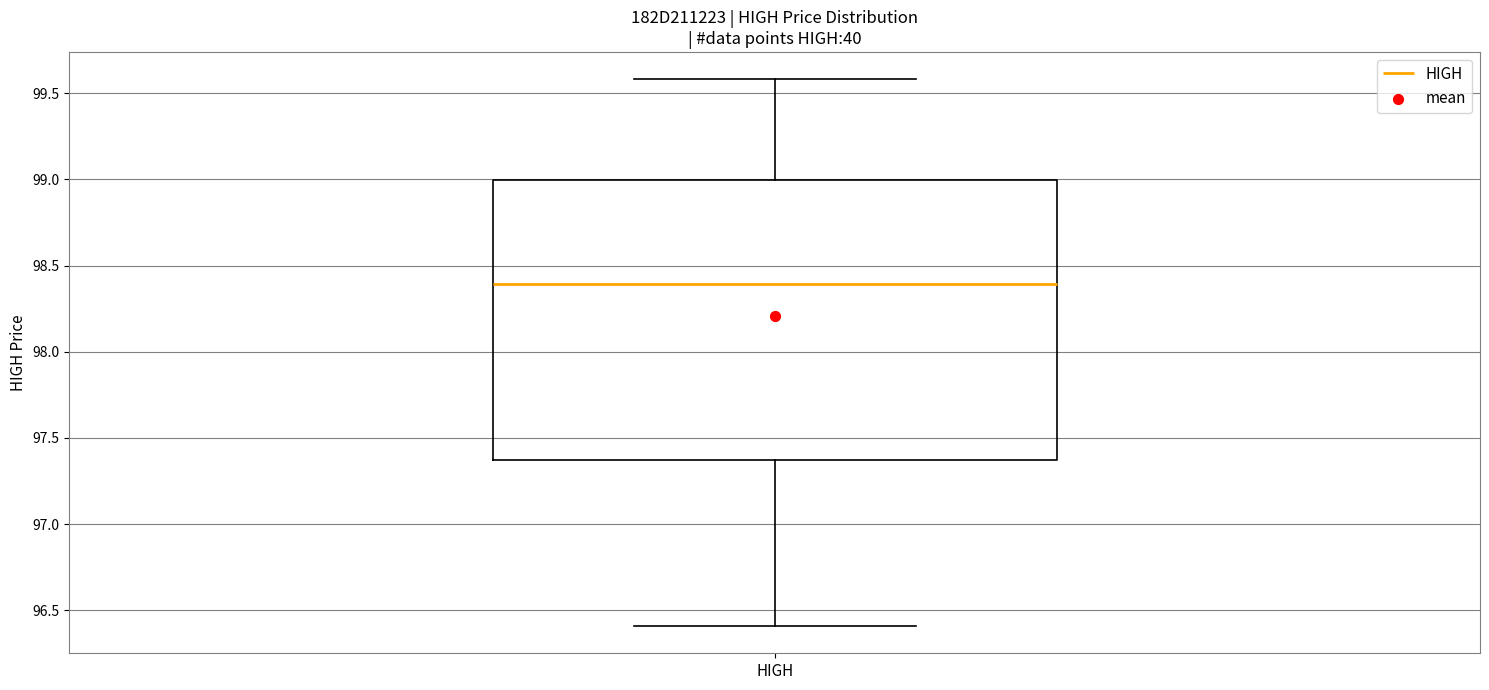

Transcribe this box plot: give where the median line is, the range the box spans, and where the two whiskers end, as read against the y-axis. The values are not printed on the chart, so give them approximately, as read against the axis.

median 98.4, box 97.4 to 99.0, whiskers 96.4 to 99.6